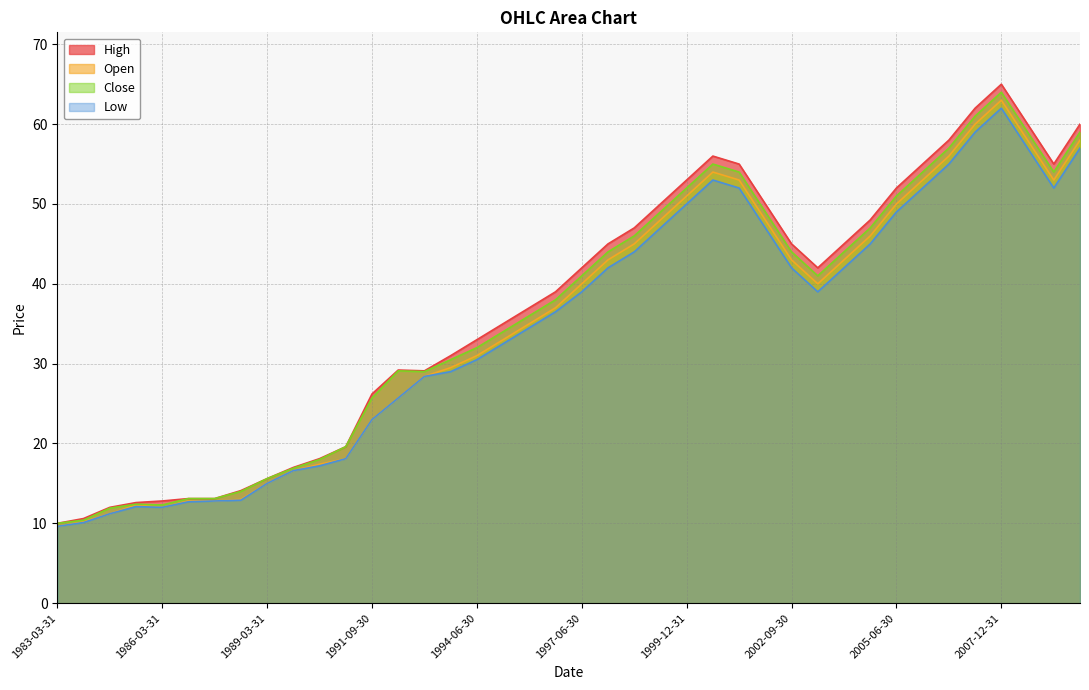

Which category has the lowest value in the Open series?

1983-03-31